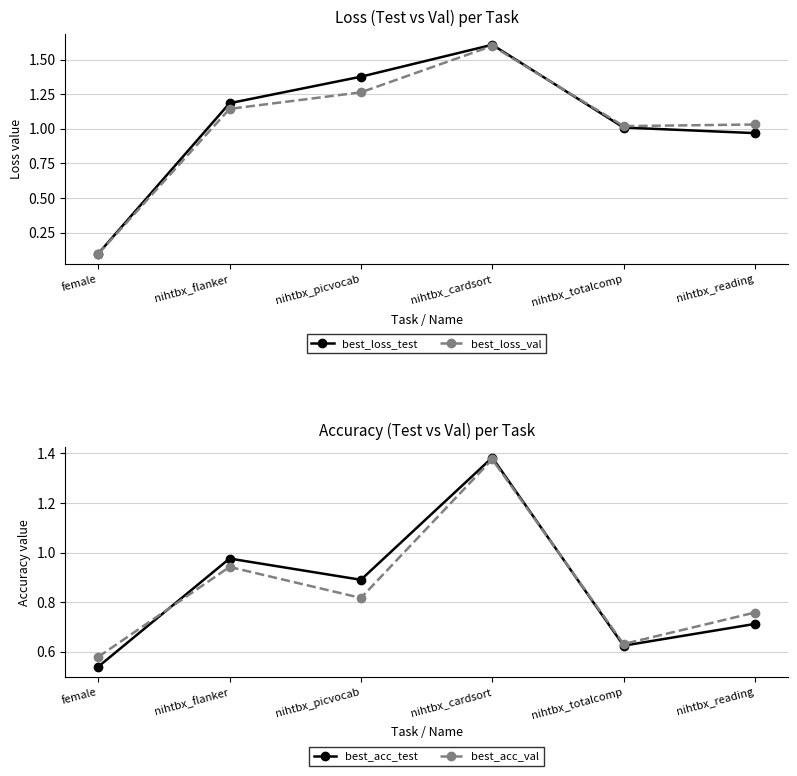

How many intersections are there between best_loss_test and best_acc_test?

1